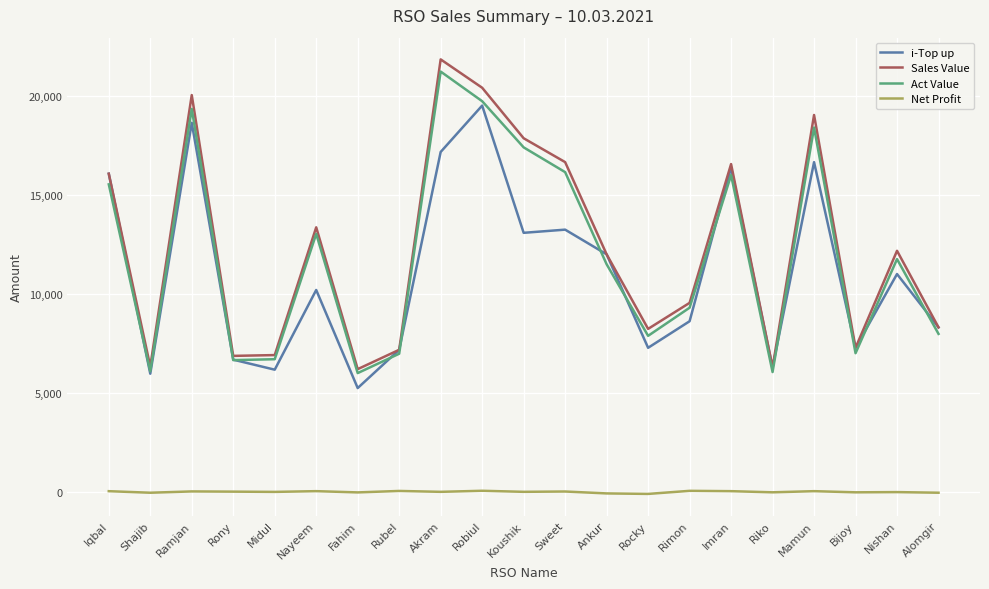

Is it true that Sales Value equals 3204.6 at Nayeem?

False